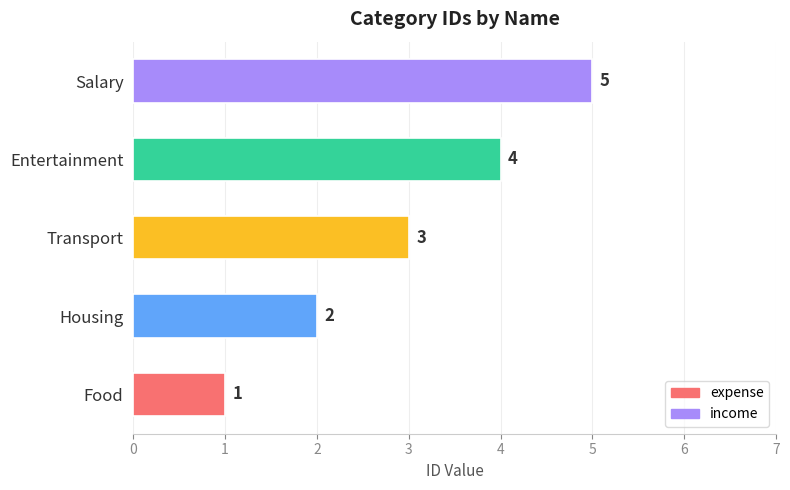

Rank the categories by value from lowest to highest.

Food, Housing, Transport, Entertainment, Salary